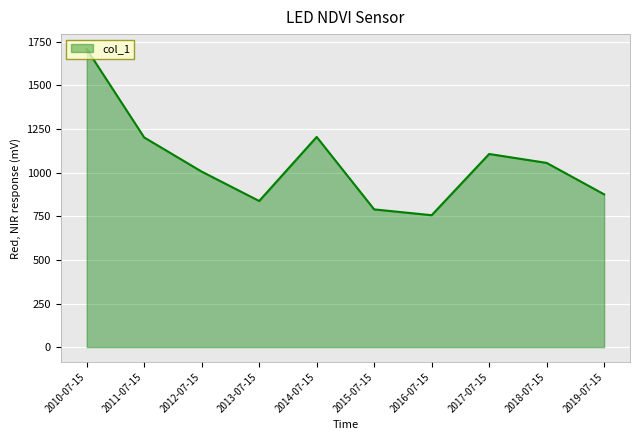

How many interior local peaks (higher than both neighbors) does the data have?

2